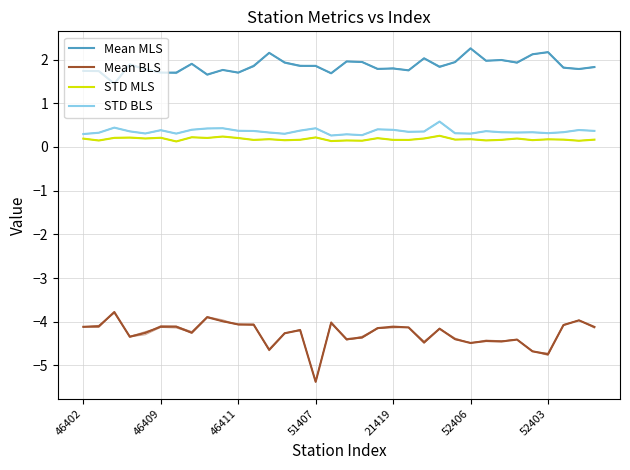

What are all the series names shown in the legend?

Mean MLS, Mean BLS, STD MLS, STD BLS